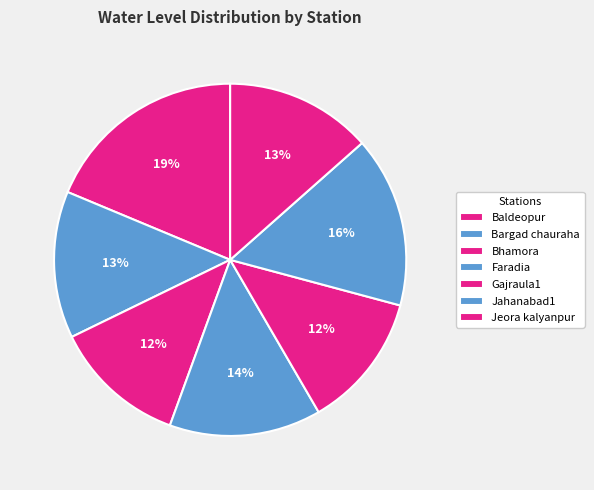

Which slice is the largest?

Baldeopur